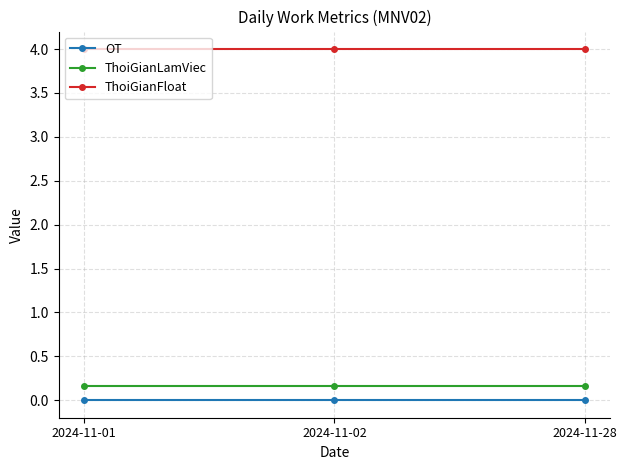

Reading left to right, list all the values displayed in this chart.

OT: 2024-11-01=0.0	2024-11-02=0.0	2024-11-28=0.0
ThoiGianLamViec: 2024-11-01=0.2	2024-11-02=0.2	2024-11-28=0.2
ThoiGianFloat: 2024-11-01=4.0	2024-11-02=4.0	2024-11-28=4.0